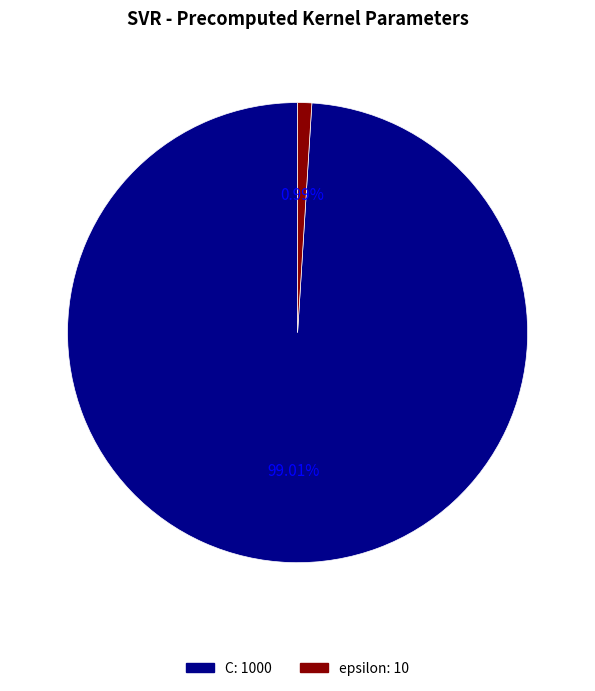

The C slice represents 99% of the pie. True or false?

True